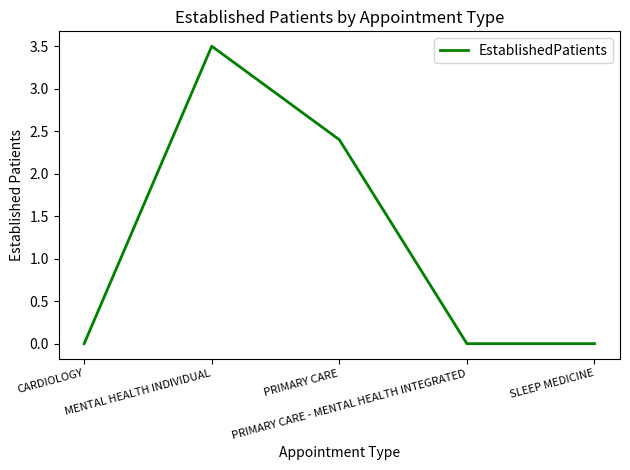

What is the difference between the maximum and minimum values?

3.5